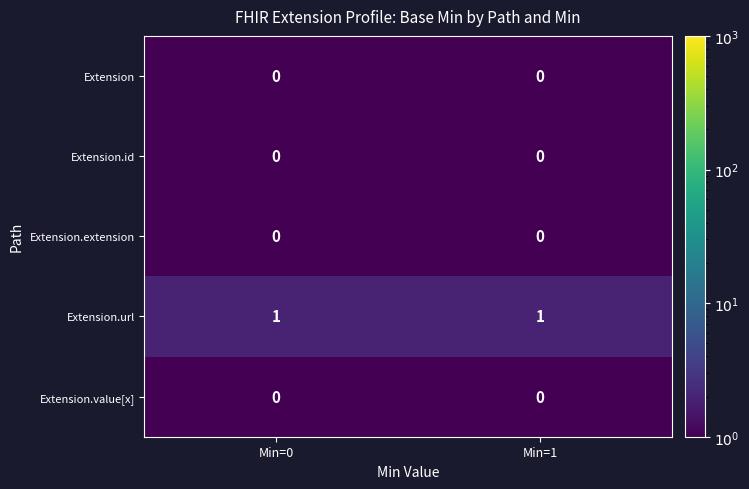

The value of Extension.extension at Min=0 is 0. True or false?

True